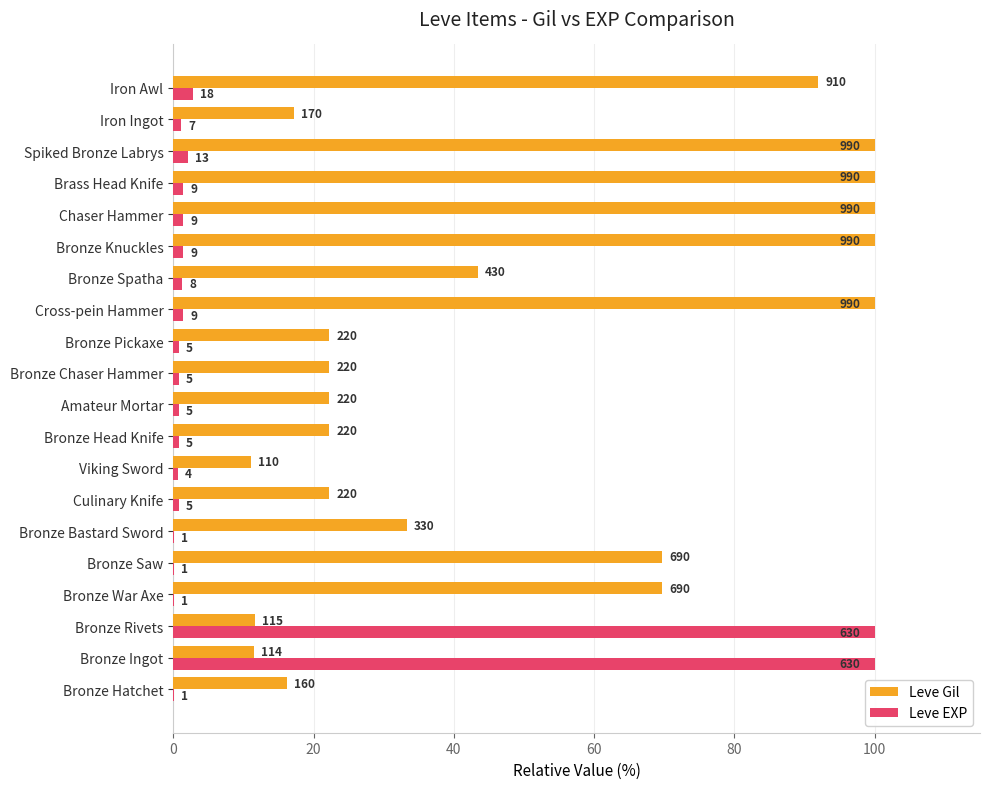

What are all the series names shown in the legend?

Leve Gil, Leve EXP